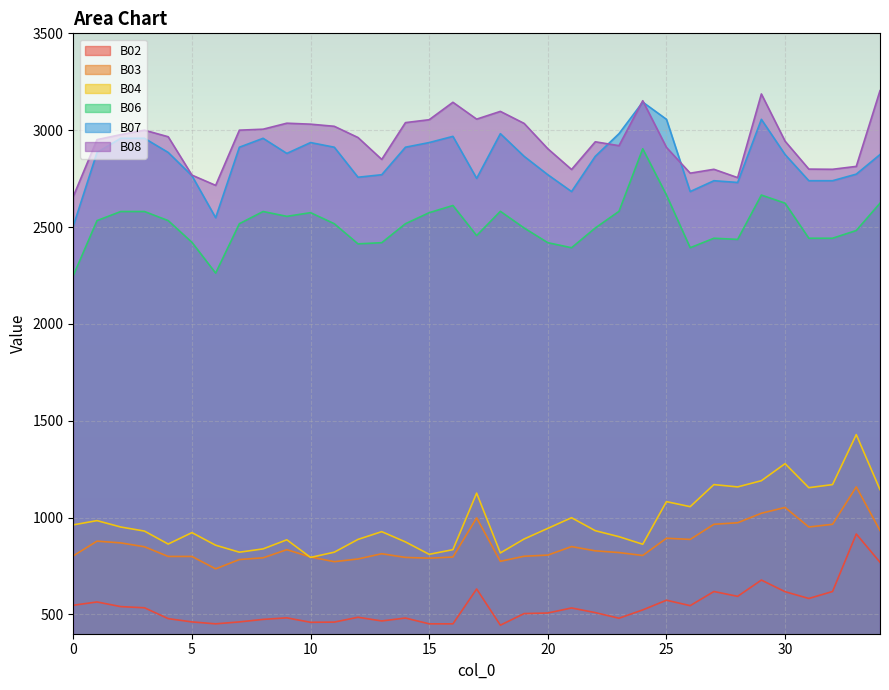

What are all the series names shown in the legend?

B02, B03, B04, B06, B07, B08